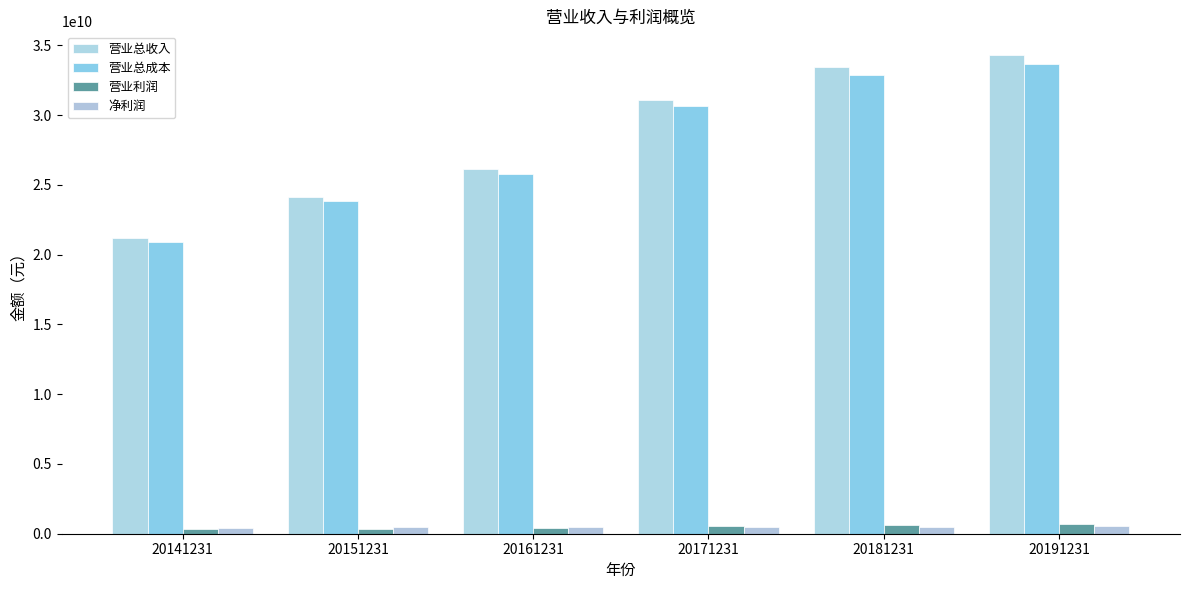

What is the difference between the 净利润 values at 20161231 and 20171231?

19386710.1